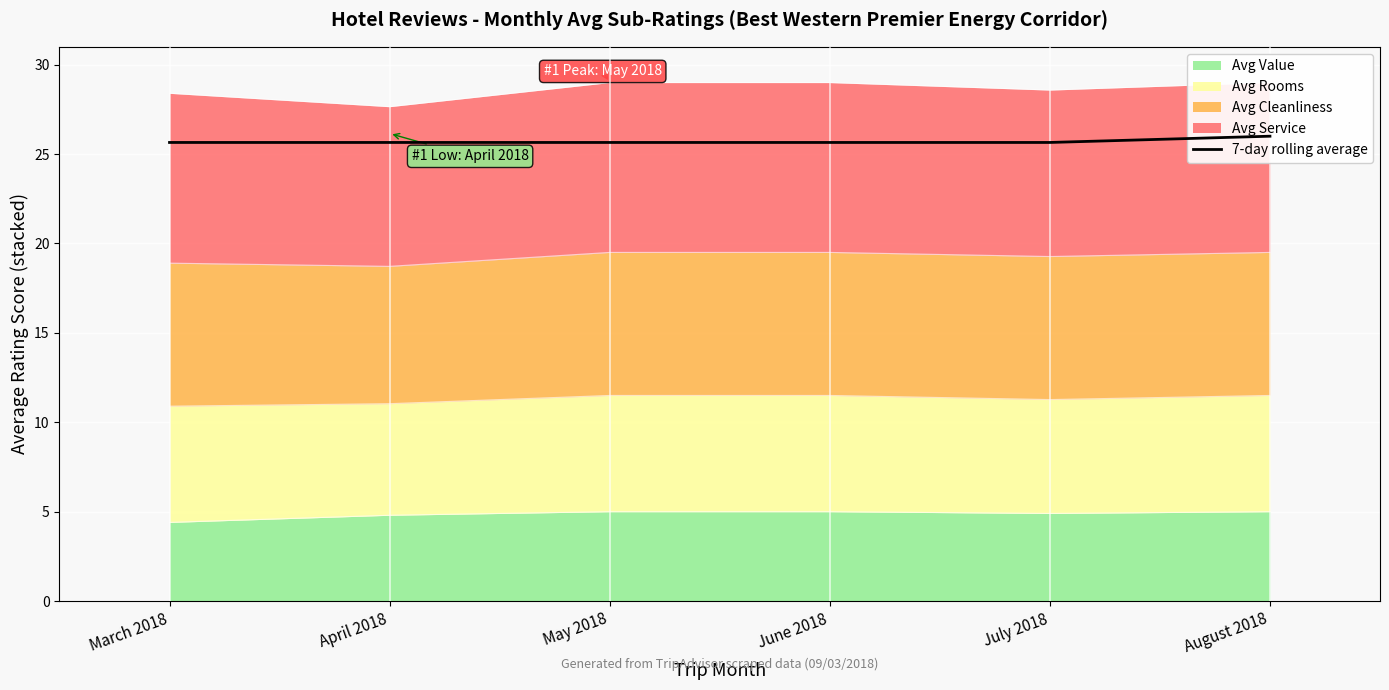

List the labels in order of value, largest first.

August 2018, March 2018, April 2018, May 2018, June 2018, July 2018